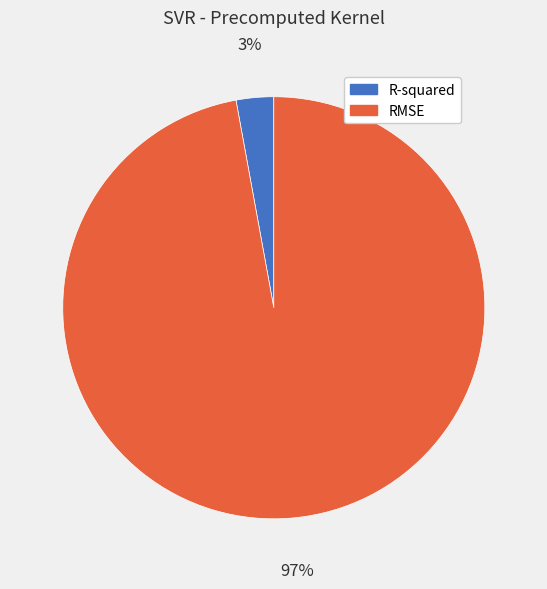

Do R-squared and RMSE together represent more than half of the pie?

Yes